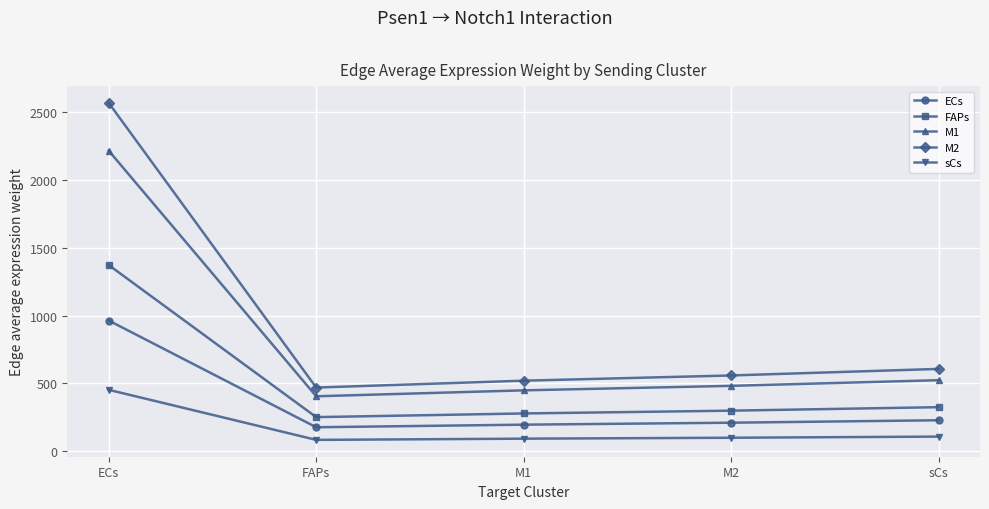

Does the chart have visible grid lines?

Yes